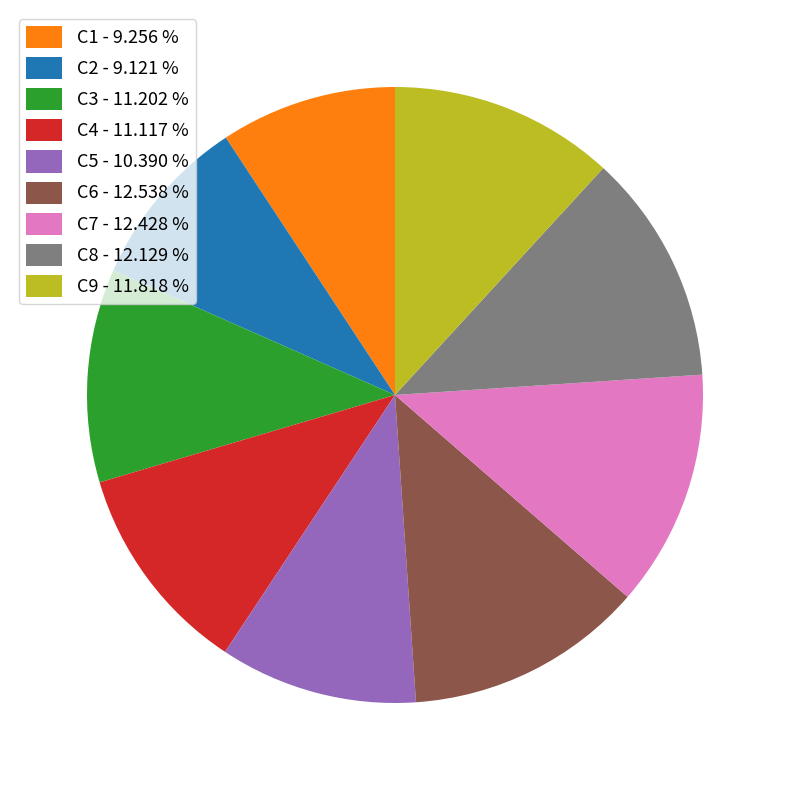

Do C6 - 12.538 % and C9 - 11.818 % together represent more than half of the pie?

No